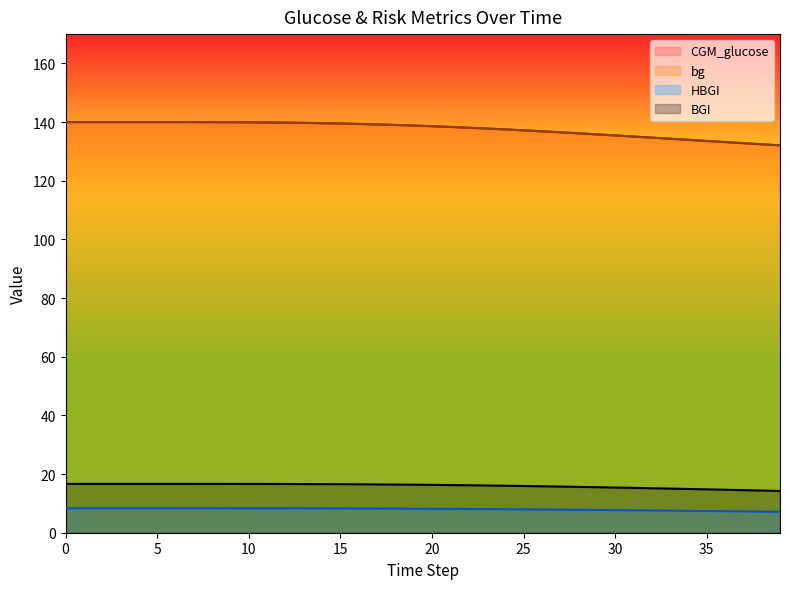

What is the maximum value for HBGI?

8.3